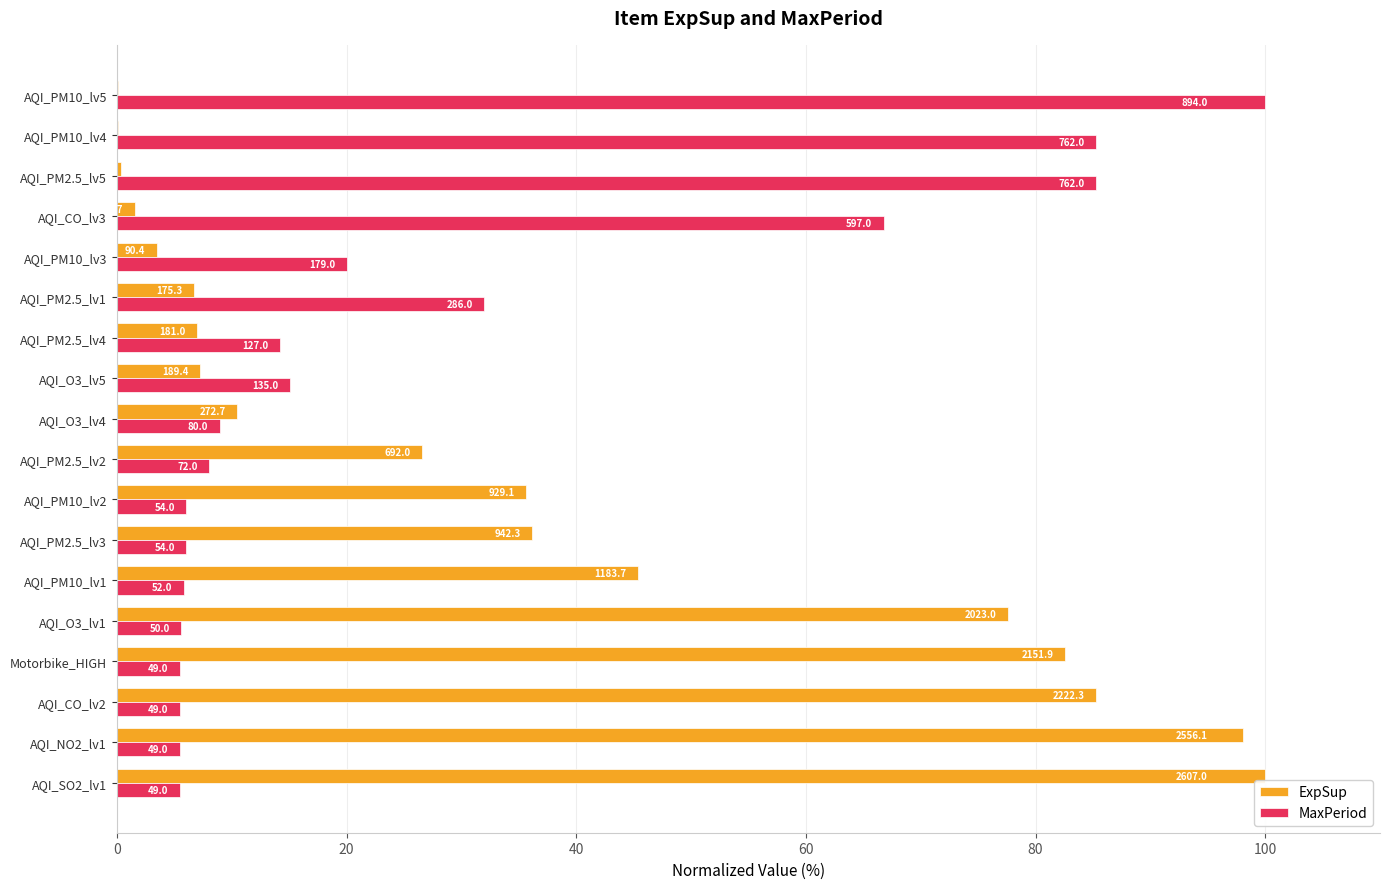

What is the average value of the MaxPeriod series?

26.7